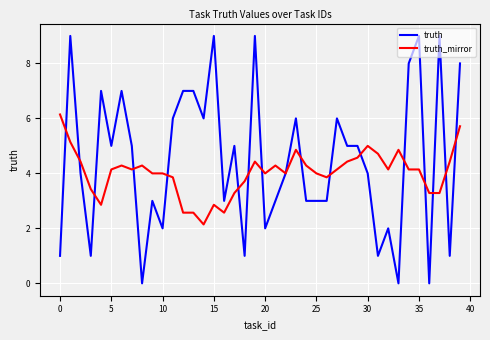

Which series has the largest range (max minus min)?

truth